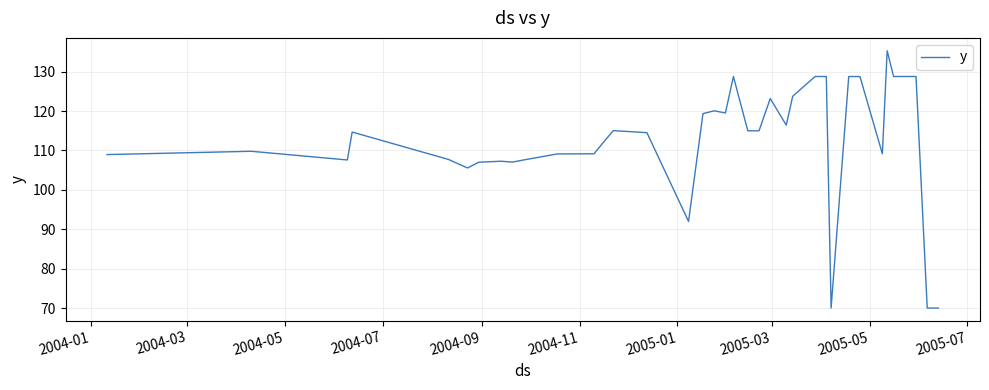

What is the minimum value shown in the chart?

70.0